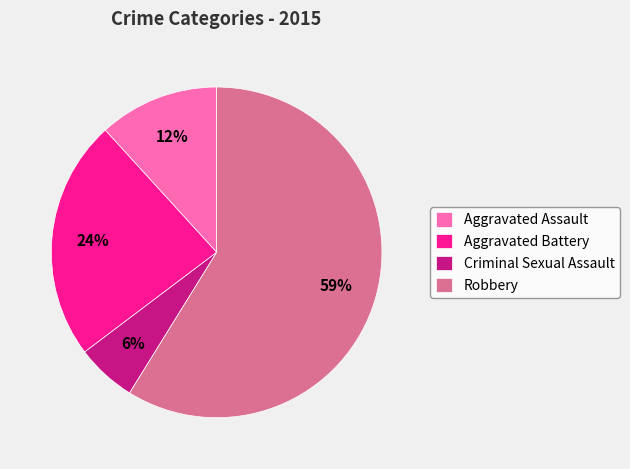

What is the ratio of the value at Criminal Sexual Assault to the value at Aggravated Assault?

0.5